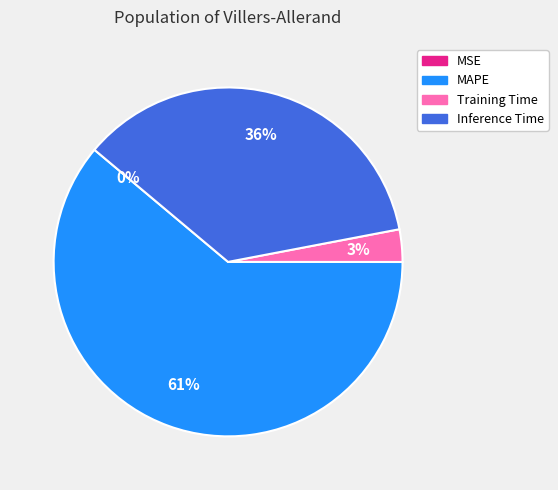

To the nearest percent, what is the combined percentage of Training Time and Inference Time?

39%